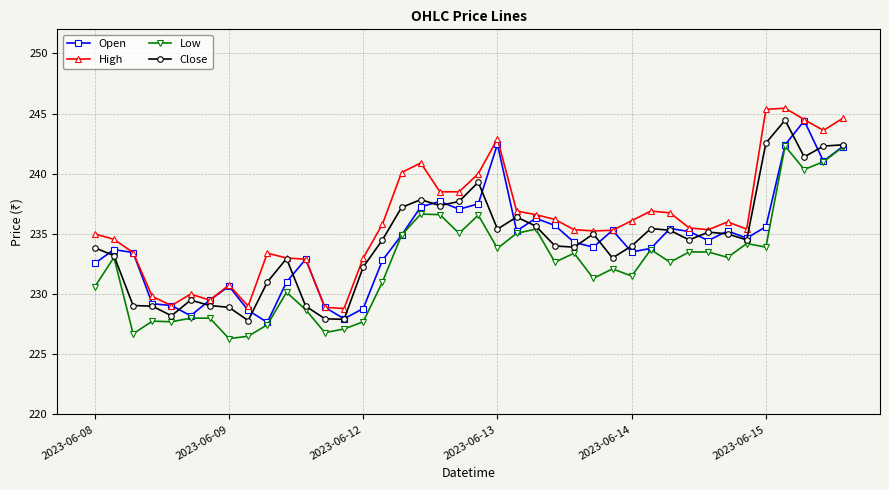

True or false: Low has more than 2 interior local peaks.

True